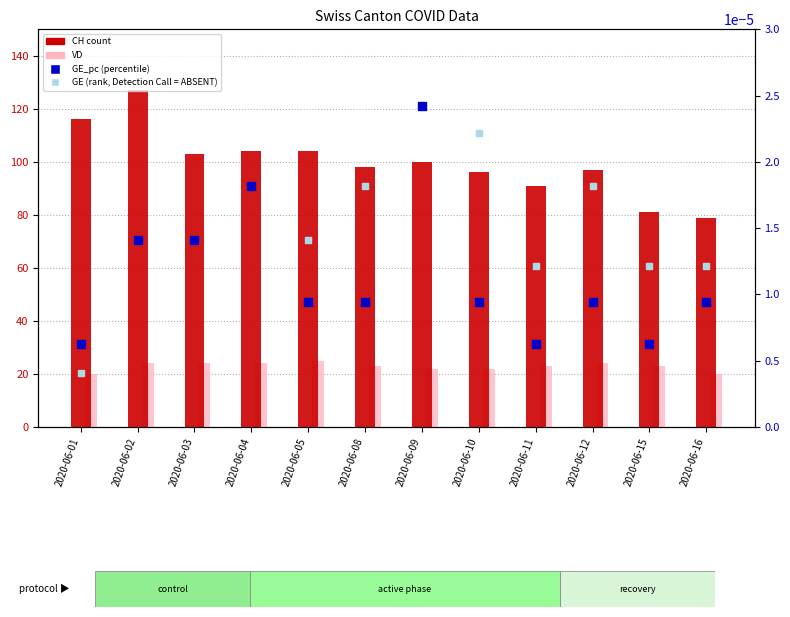

At how many categories does at least one series exceed 120?

1